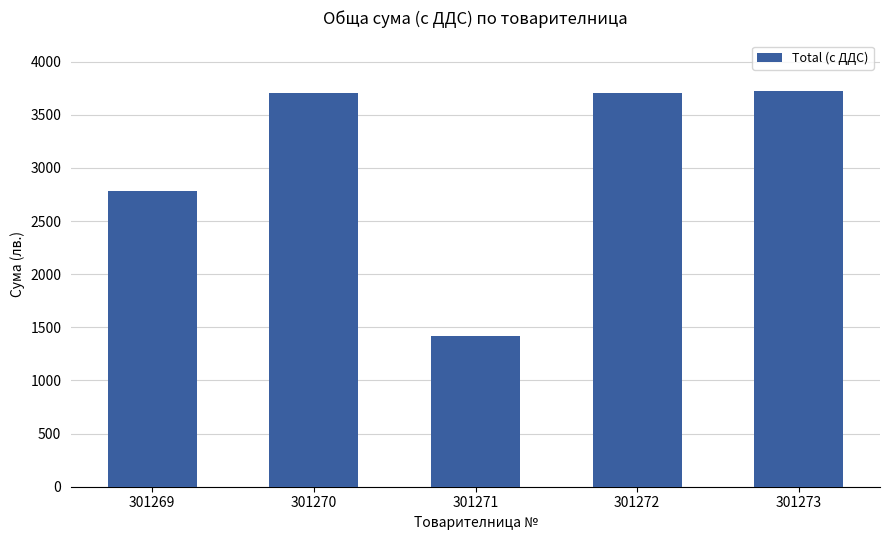

Is it true that the value at 301271 is 432.0?

False